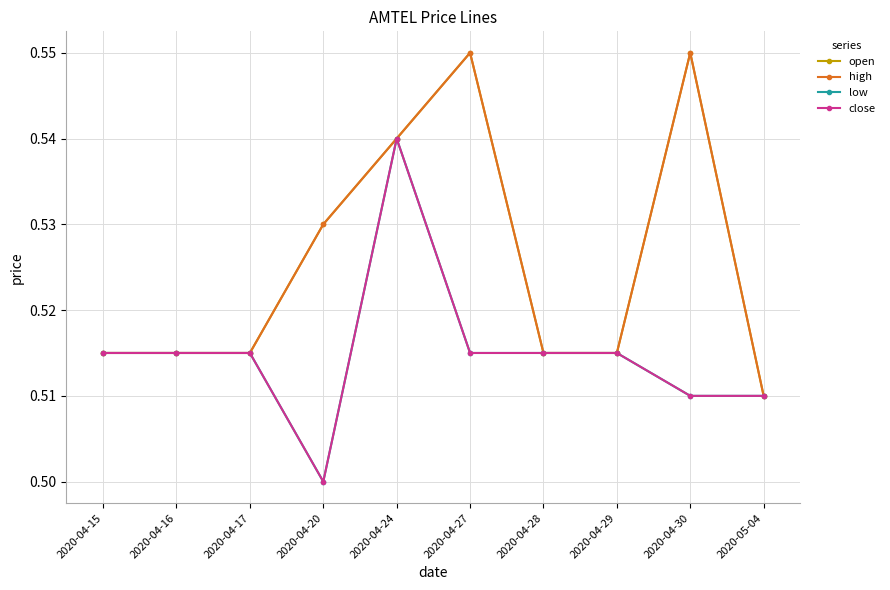

Does the chart have visible grid lines?

Yes